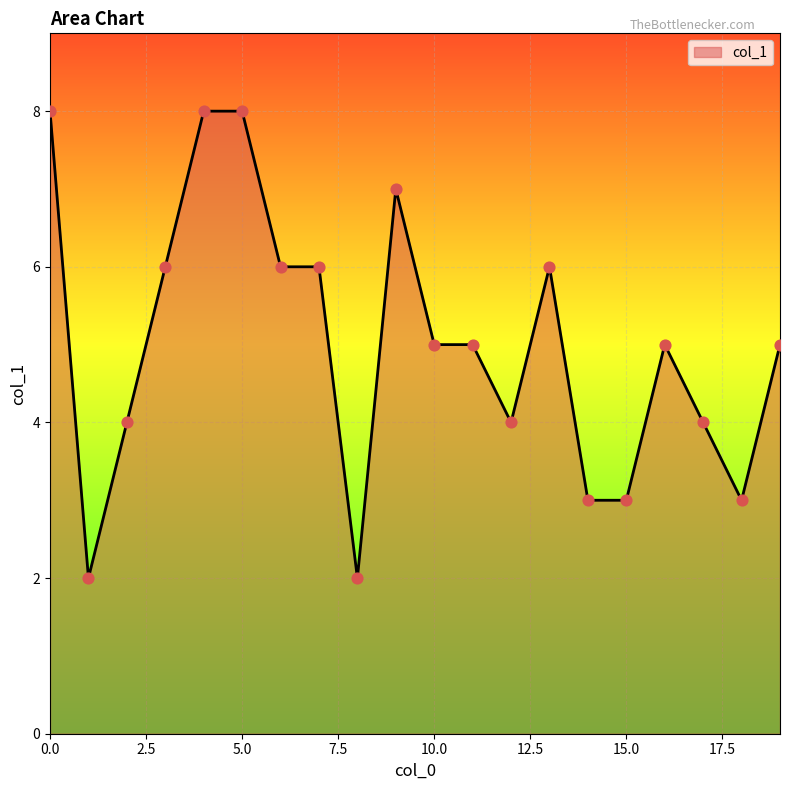

What is the difference between the maximum and minimum values?

6